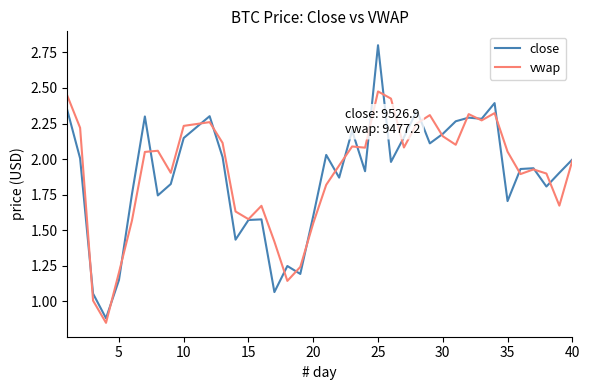

Which series has the largest range (max minus min)?

close